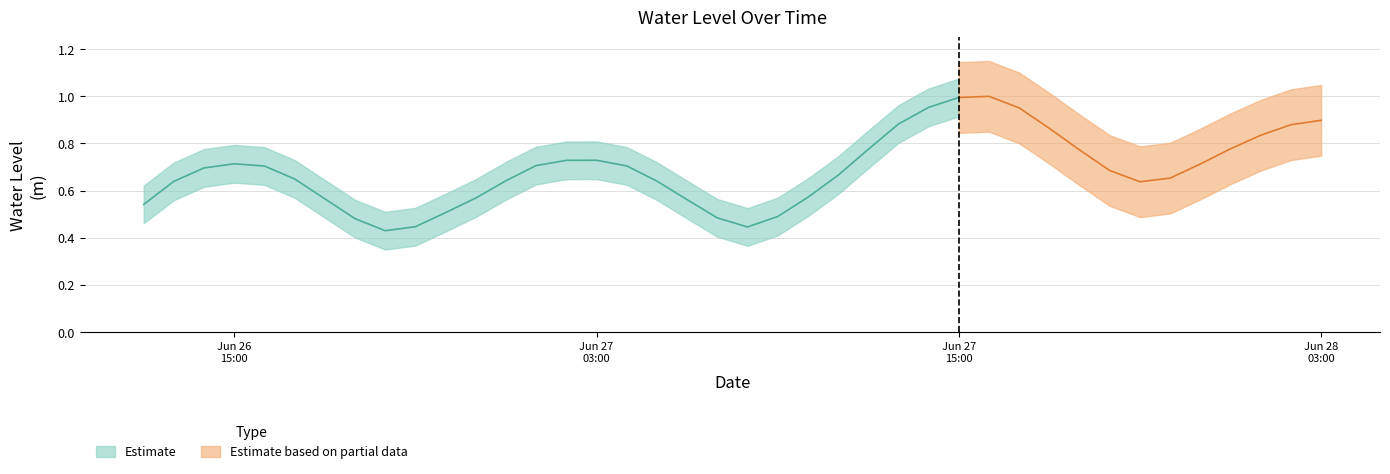

Reading right to left, what are all the values shown in this chart?

2025-06-28 03:00:00=0.9	2025-06-28 02:00:00=0.9	2025-06-28 01:00:00=0.8	2025-06-28 00:00:00=0.8	2025-06-27 23:00:00=0.7	2025-06-27 22:00:00=0.7	2025-06-27 21:00:00=0.6	2025-06-27 20:00:00=0.7	2025-06-27 19:00:00=0.8	2025-06-27 18:00:00=0.9	2025-06-27 17:00:00=1.0	2025-06-27 16:00:00=1.0	2025-06-27 15:00:00=1.0	2025-06-27 14:00:00=1.0	2025-06-27 13:00:00=0.9	2025-06-27 12:00:00=0.8	2025-06-27 11:00:00=0.7	2025-06-27 10:00:00=0.6	2025-06-27 09:00:00=0.5	2025-06-27 08:00:00=0.4	2025-06-27 07:00:00=0.5	2025-06-27 06:00:00=0.6	2025-06-27 05:00:00=0.6	2025-06-27 04:00:00=0.7	2025-06-27 03:00:00=0.7	2025-06-27 02:00:00=0.7	2025-06-27 01:00:00=0.7	2025-06-27 00:00:00=0.6	2025-06-26 23:00:00=0.6	2025-06-26 22:00:00=0.5	2025-06-26 21:00:00=0.4	2025-06-26 20:00:00=0.4	2025-06-26 19:00:00=0.5	2025-06-26 18:00:00=0.6	2025-06-26 17:00:00=0.6	2025-06-26 16:00:00=0.7	2025-06-26 15:00:00=0.7	2025-06-26 14:00:00=0.7	2025-06-26 13:00:00=0.6	2025-06-26 12:00:00=0.5